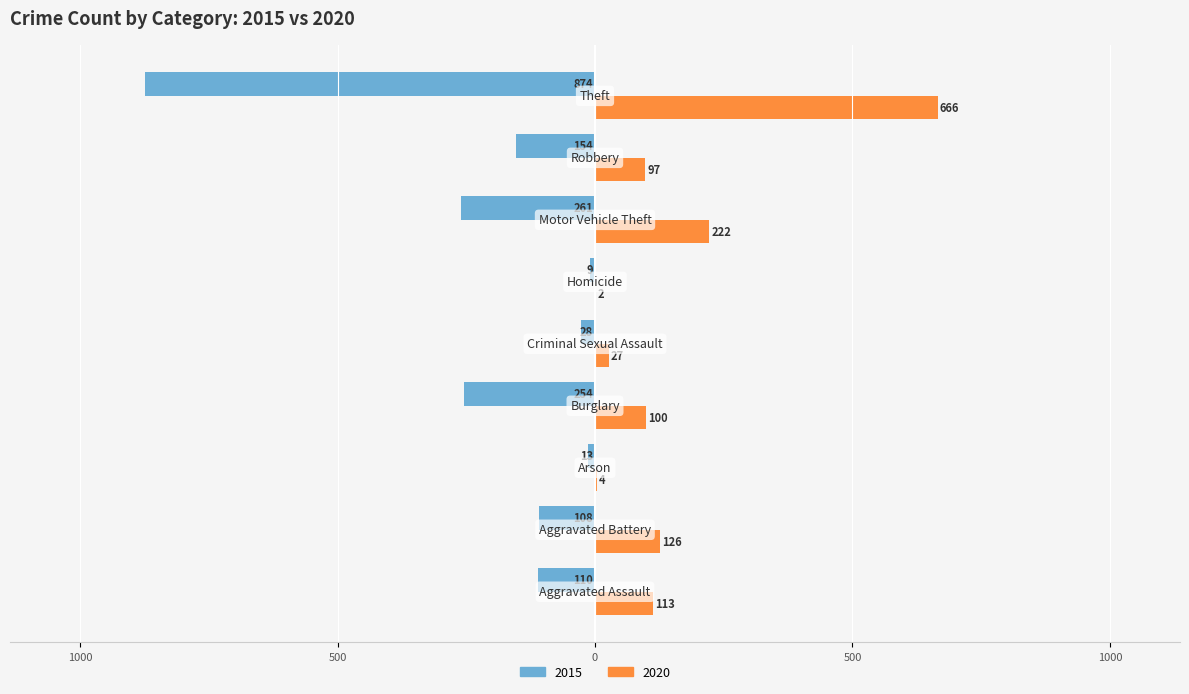

Count the number of data series in this chart.

2